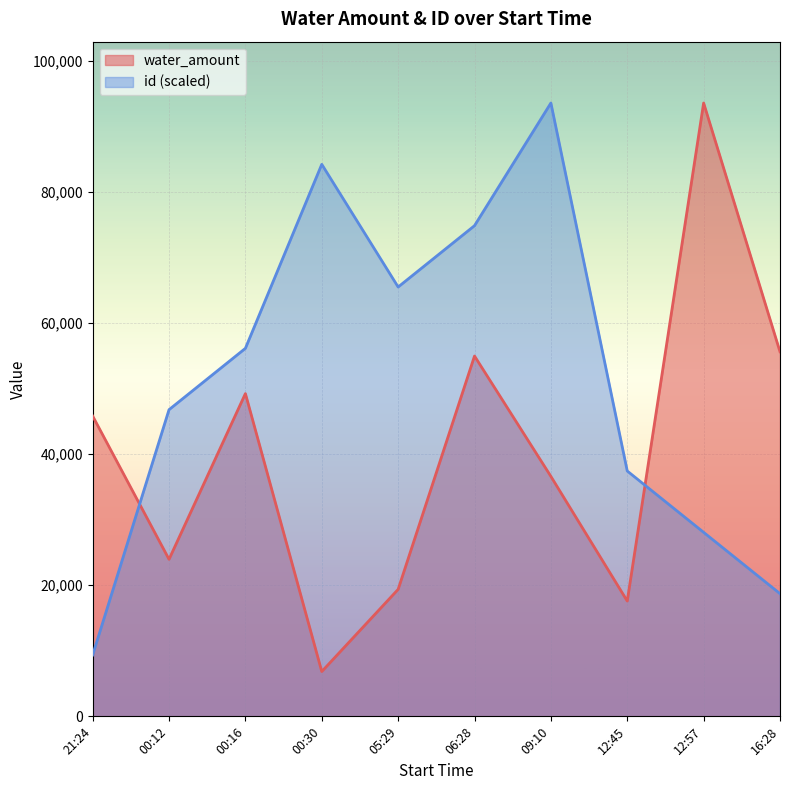

How many categories are shown in the chart?

10